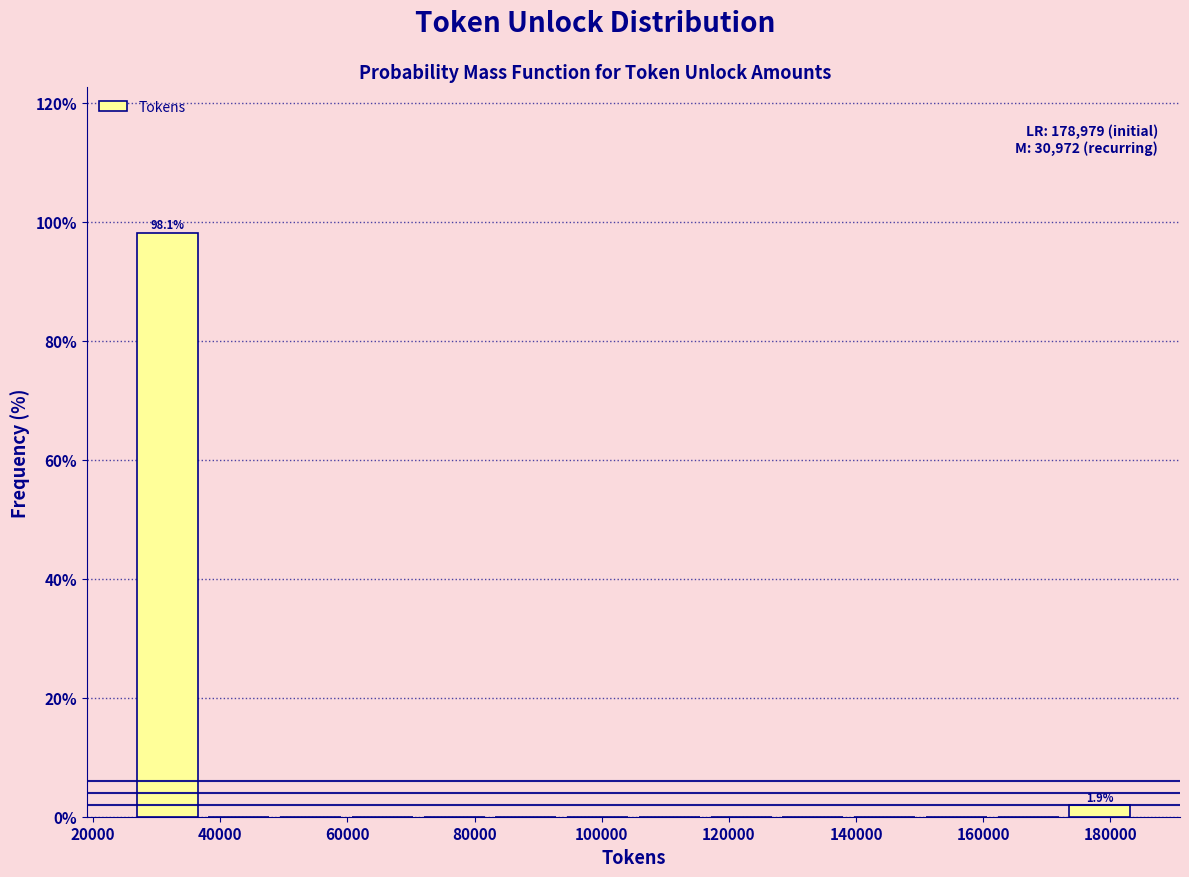

Over which range of the x-axis is the bar tallest?

26000 to 38000